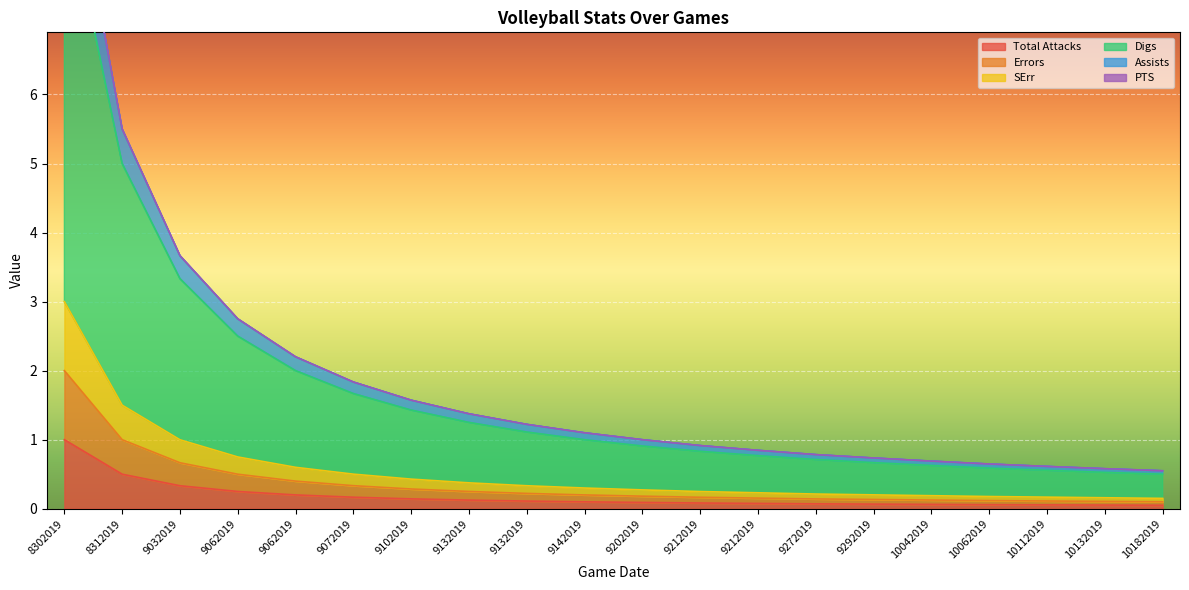

List the labels in order of SErr value, largest first.

8302019, 8312019, 9032019, 9062019, 9062019, 9072019, 9102019, 9132019, 9132019, 9142019, 9202019, 9212019, 9212019, 9272019, 9292019, 10042019, 10062019, 10112019, 10132019, 10182019